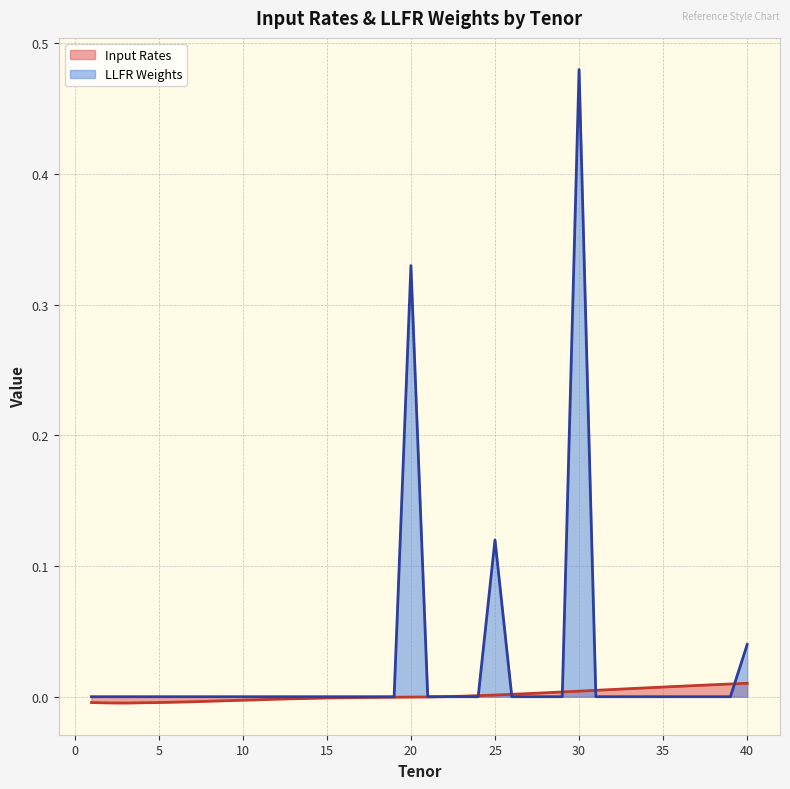

What is the difference between the maximum and minimum values in the LLFR Weights series?

0.5